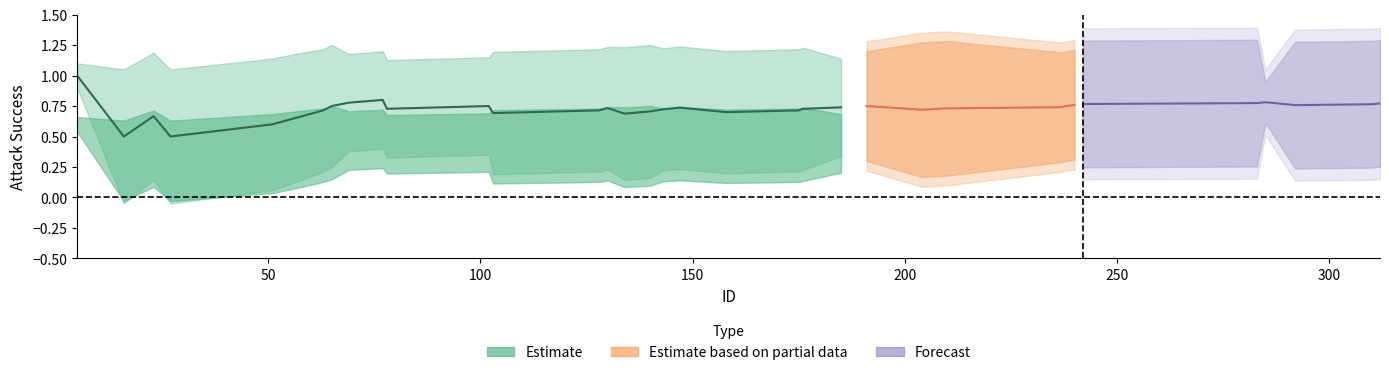

What is the value of the 28th point from the left?

1